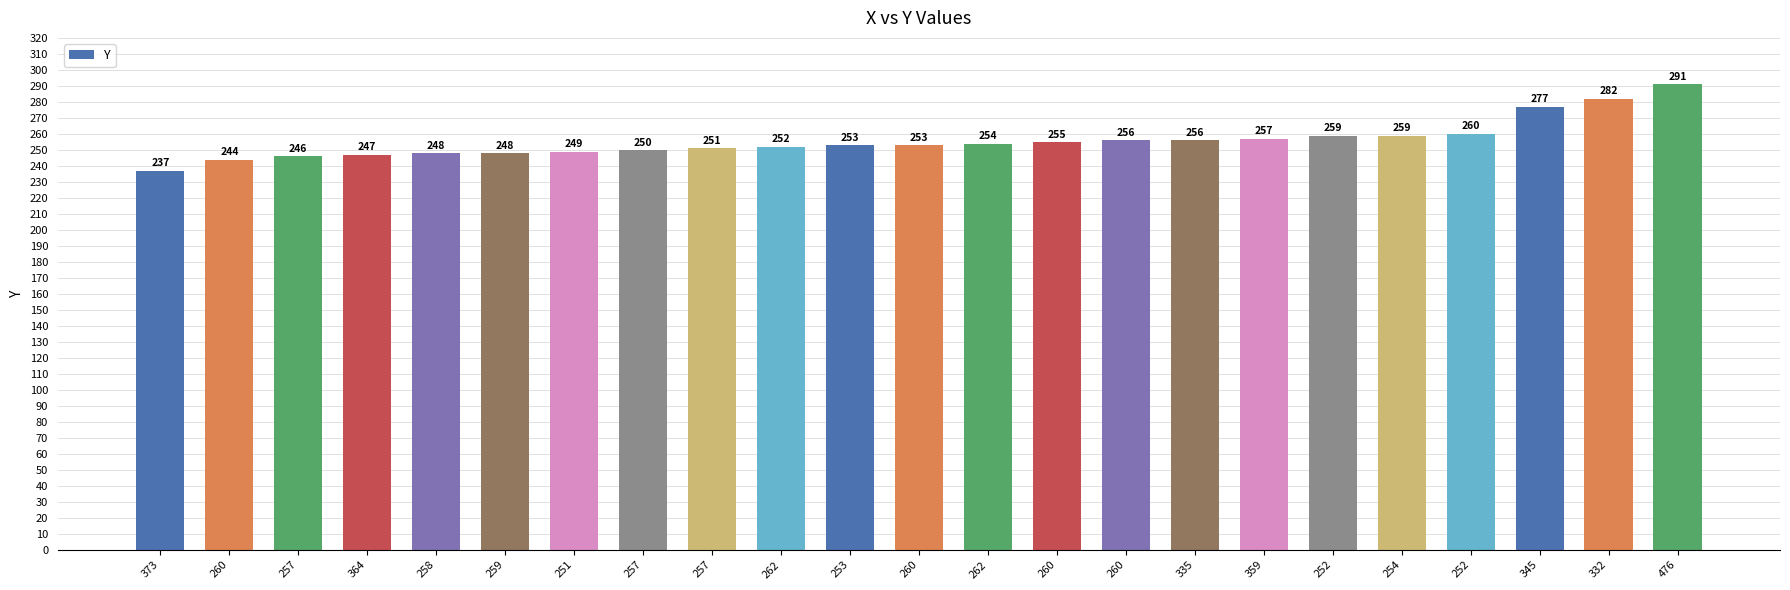

Rank the categories by value from lowest to highest.

373, 260, 257, 364, 258, 259, 251, 257, 257, 262, 253, 260, 262, 260, 260, 335, 359, 252, 254, 252, 345, 332, 476